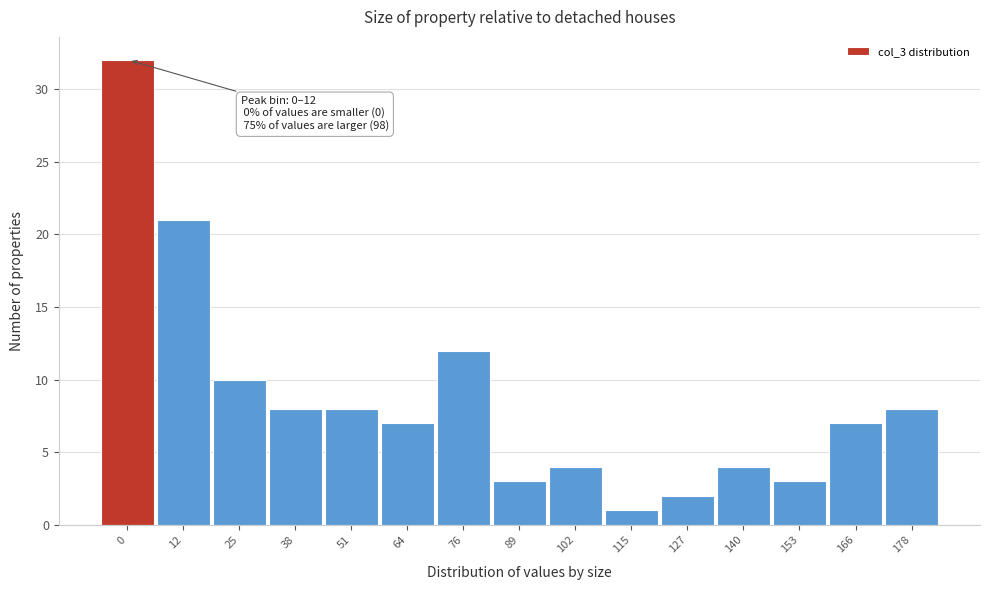

Reading left to right, transcribe all the data shown in this chart.

32	21	10	8	8	7	12	3	4	1	2	4	3	7	8